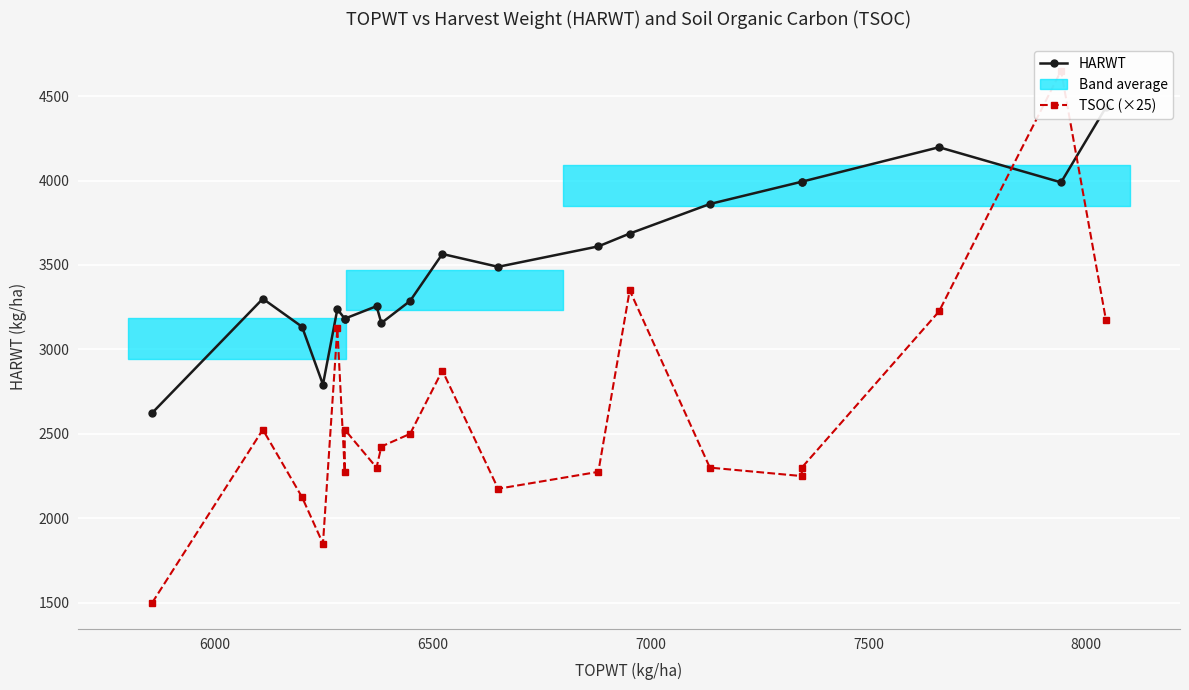

Does the chart display data point markers on the line(s)?

Yes